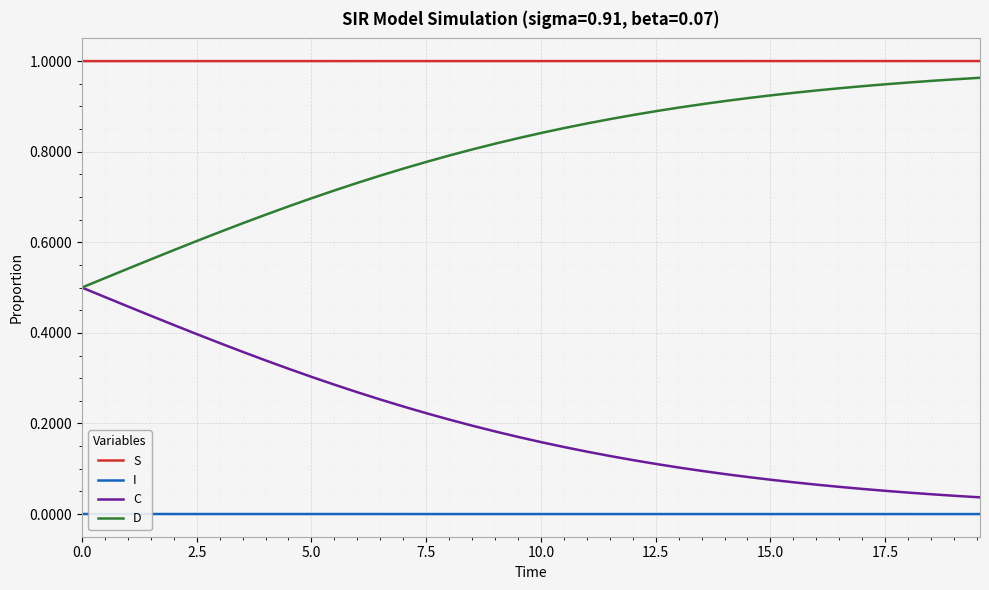

True or false: D and S intersect in this chart.

False